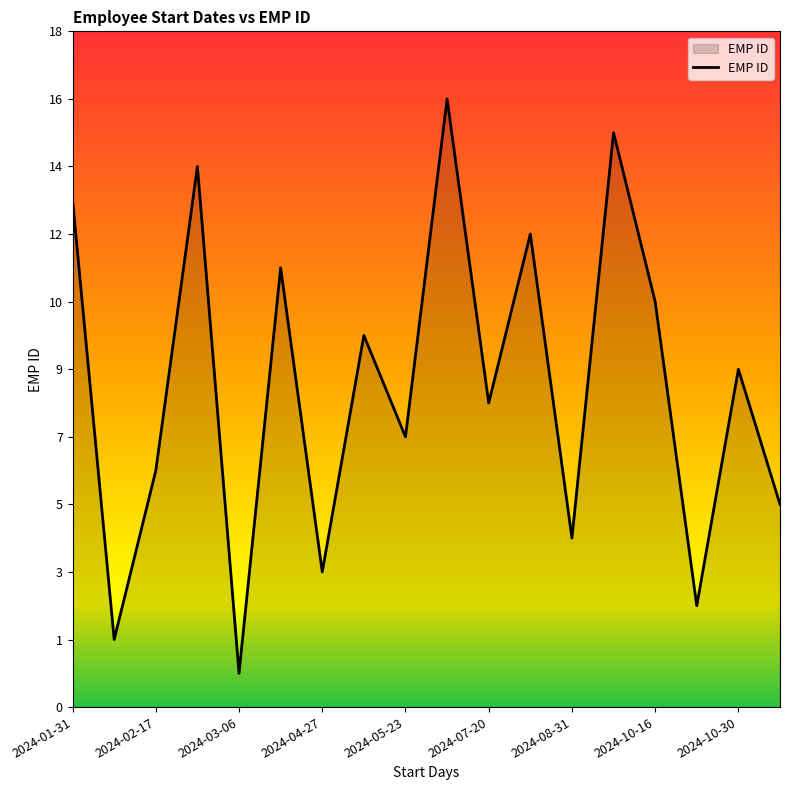

Does the chart display data point markers on the line(s)?

No